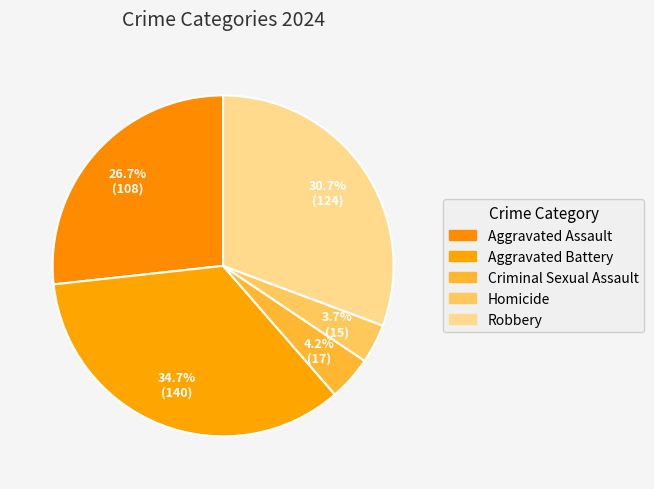

How much of the chart is everything except Aggravated Battery?

65.3%